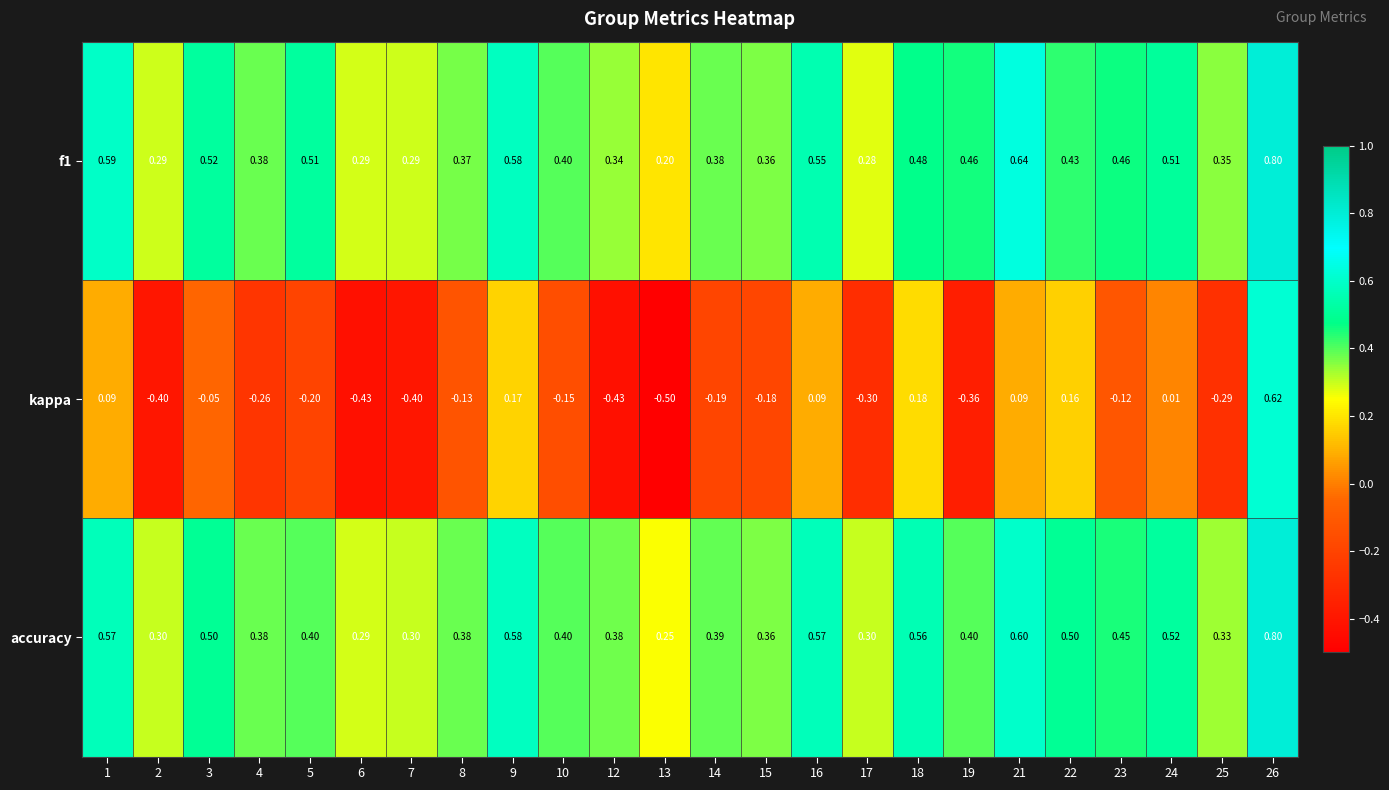

Is the value of accuracy at 2 greater than the value of f1 at 6?

Yes